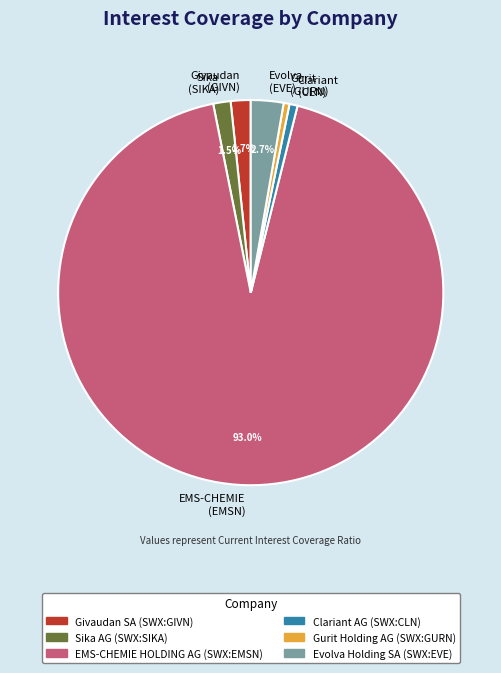

Do Gurit (GURN) and Sika (SIKA) together represent more than half of the pie?

No